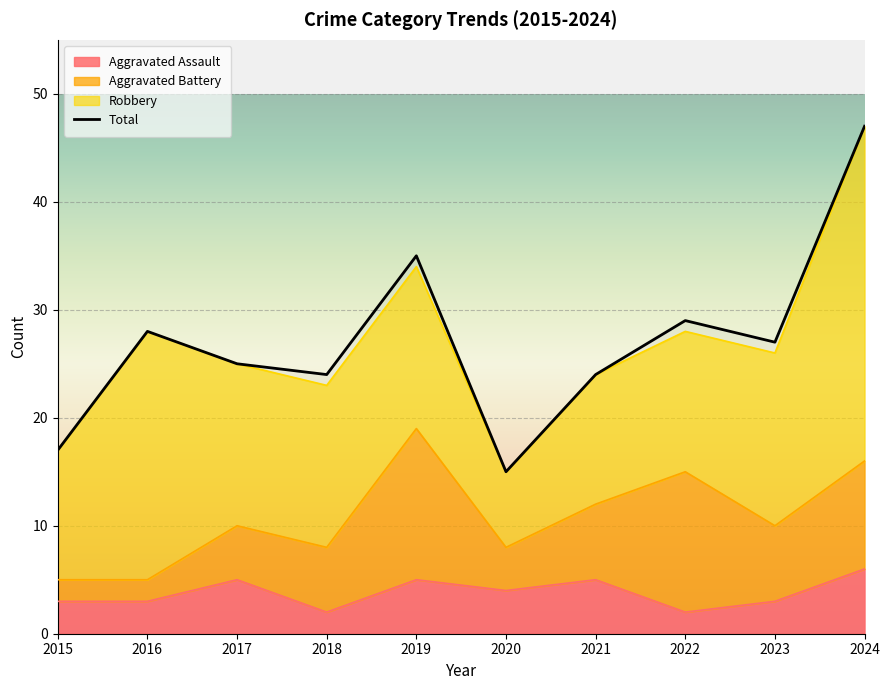

What is the lowest value of the Aggravated Assault series?

2